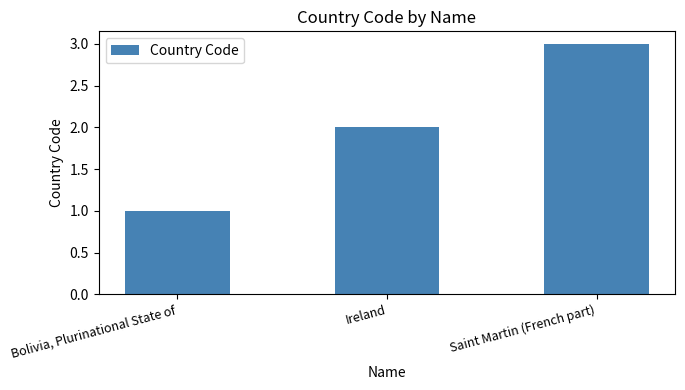

Rank the categories by value from lowest to highest.

Bolivia, Plurinational State of, Ireland, Saint Martin (French part)